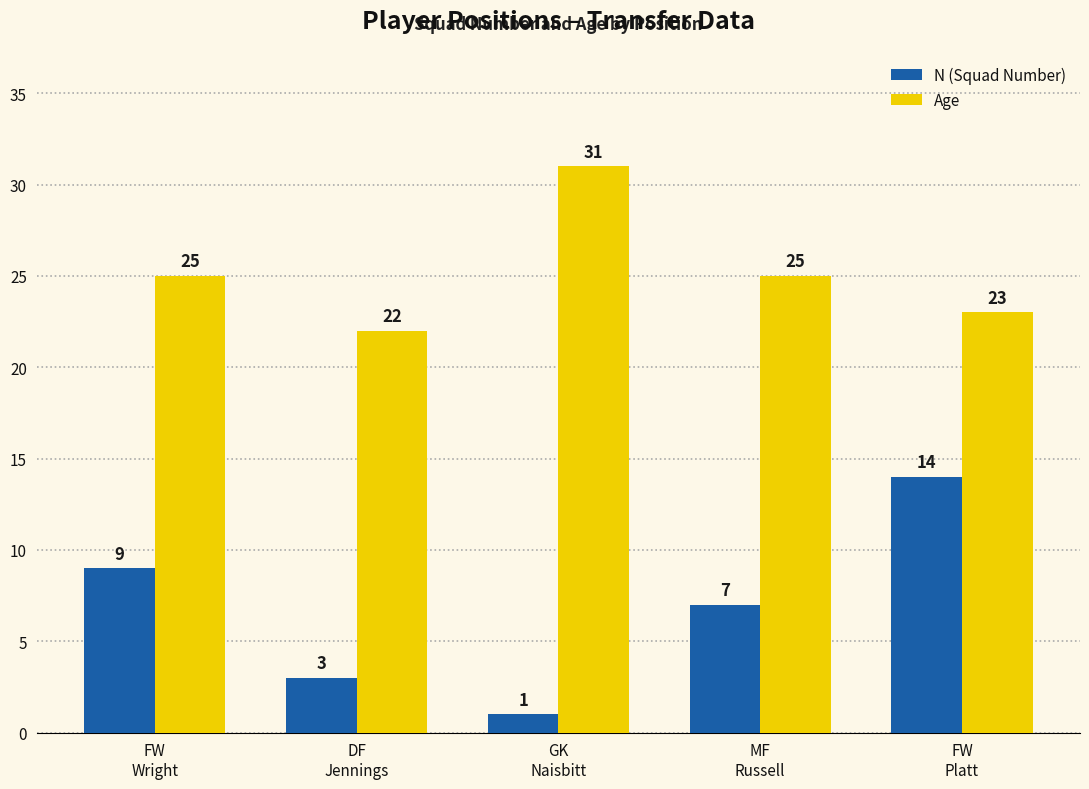

How many values in the N (Squad Number) series are below 7?

2